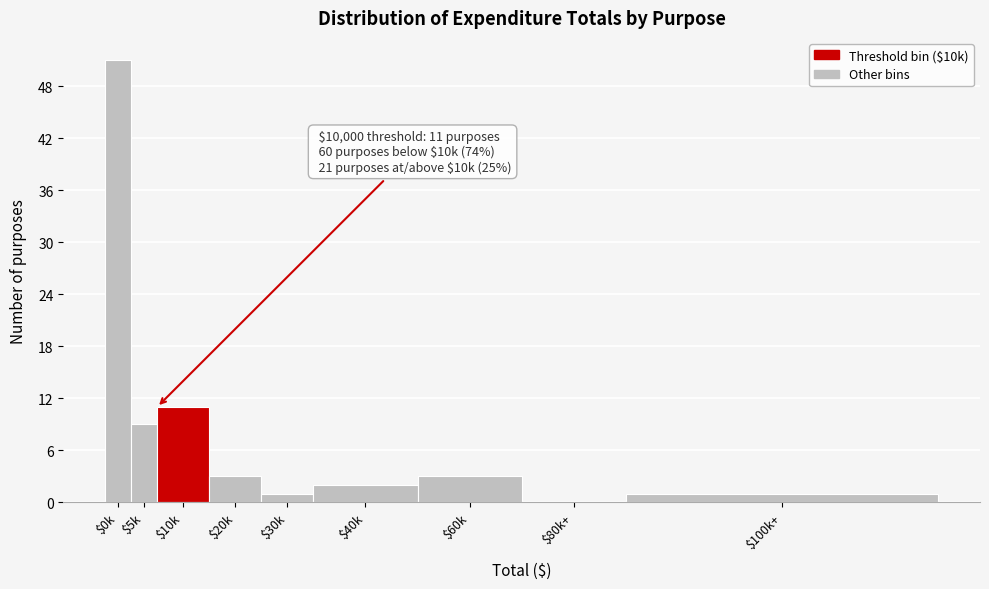

The value at $5k is 4. True or false?

False